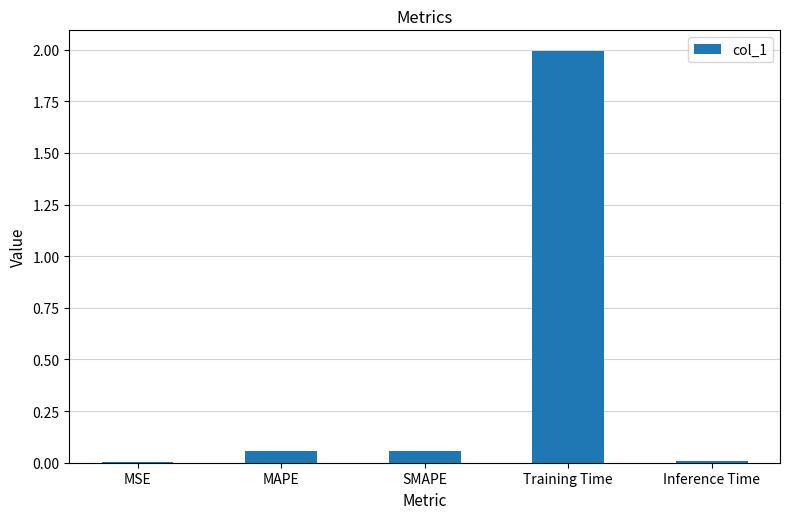

At which category does the chart reach its peak across all series?

Training Time